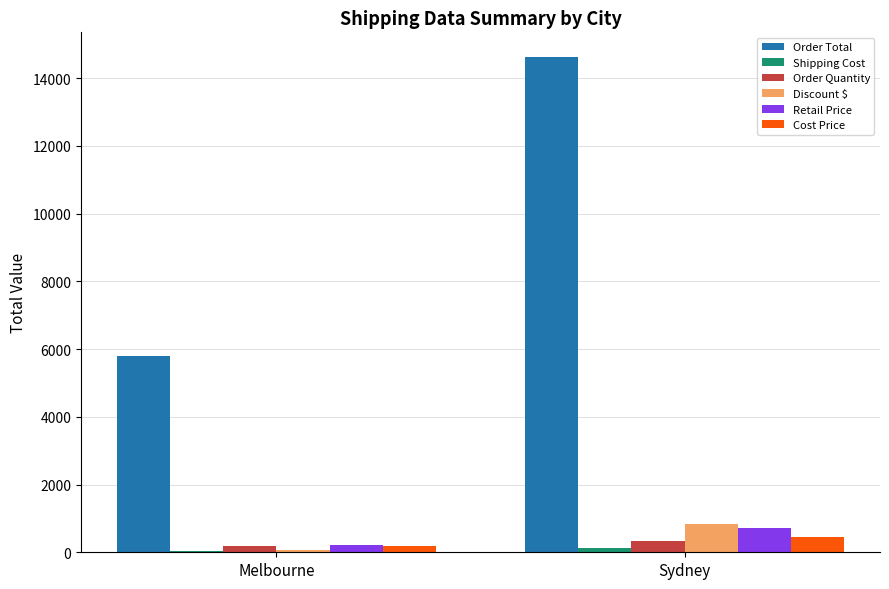

How many Order Quantity values are between 187 and 333?

2